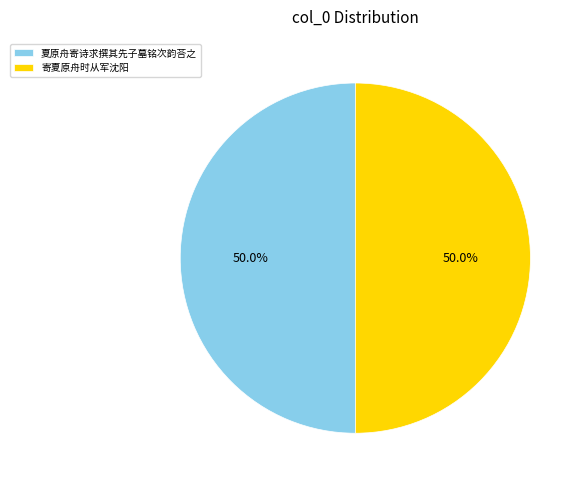

How much of the chart is everything except 夏原舟寄诗求撰其先子墓铭次韵荅之?

50.0%